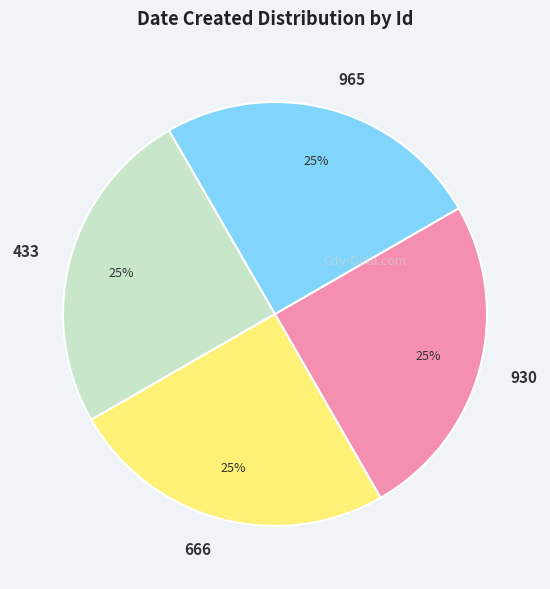

To the nearest percent, what portion does 930 represent?

25%